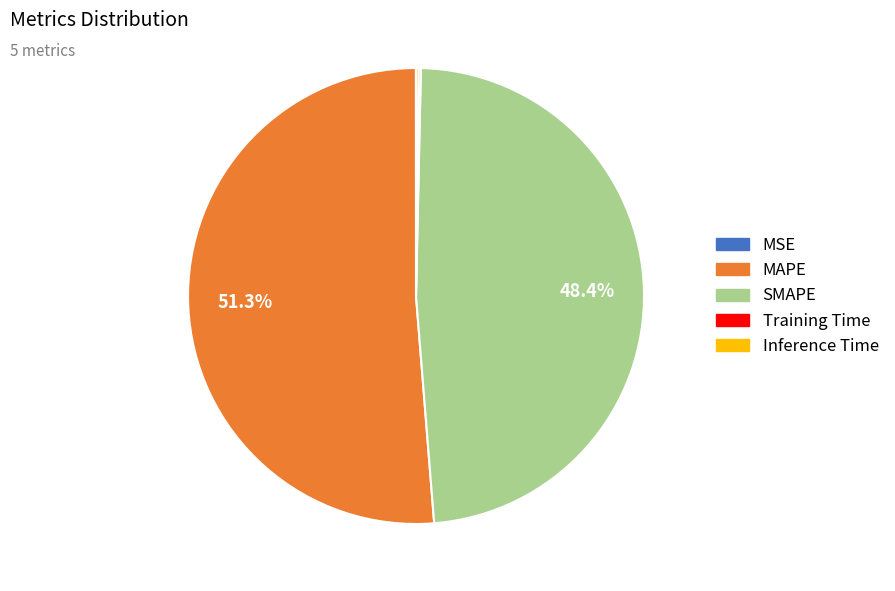

Which category has the biggest portion of the pie?

MAPE